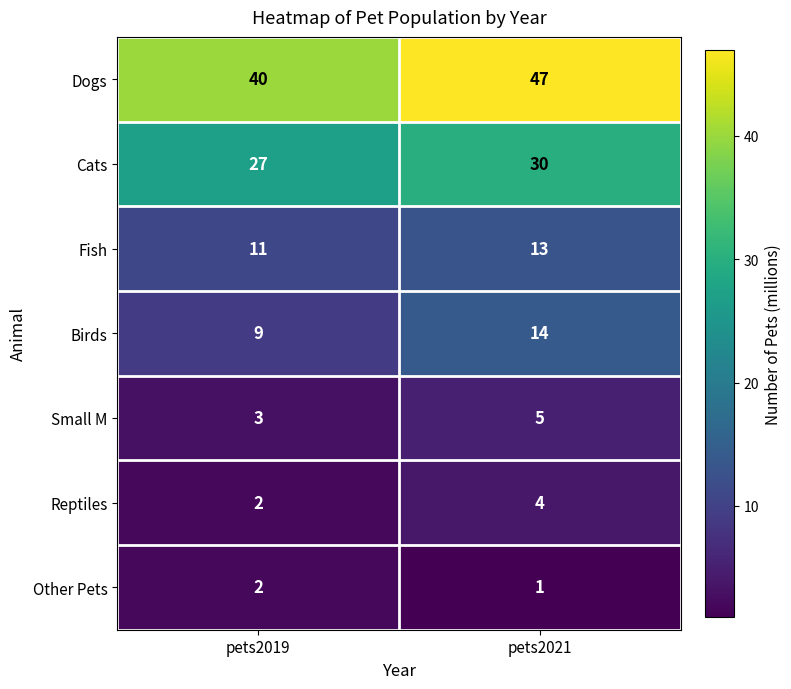

What is the difference between the Cats values at pets2019 and pets2021?

3